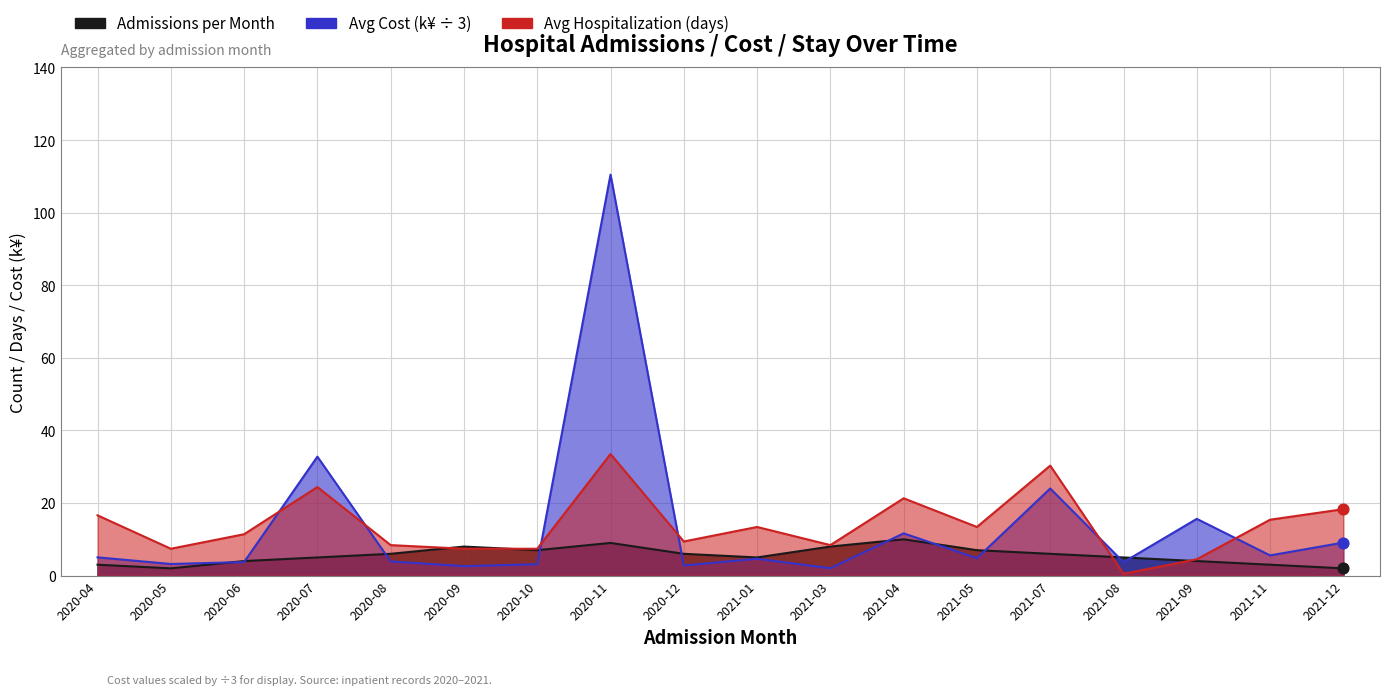

Which series has the widest spread of Y values?

Avg Cost (thousands)